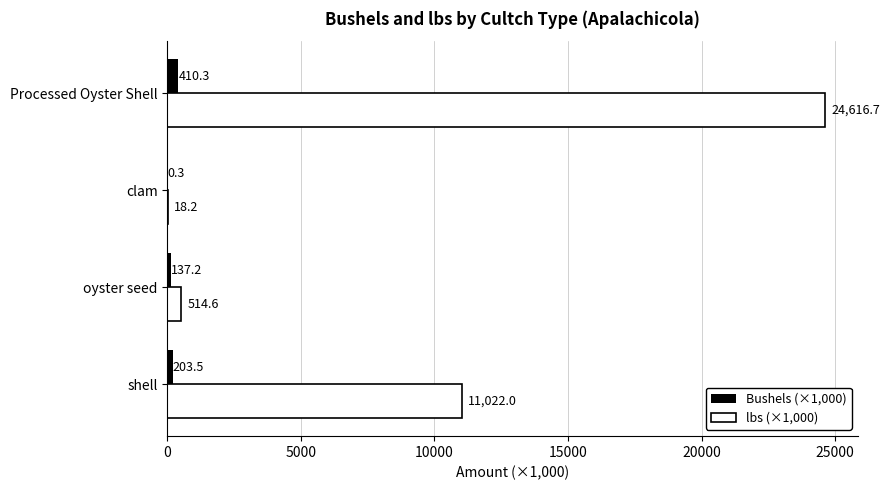

What is the highest value of the Bushels (×1,000) series?

410.3